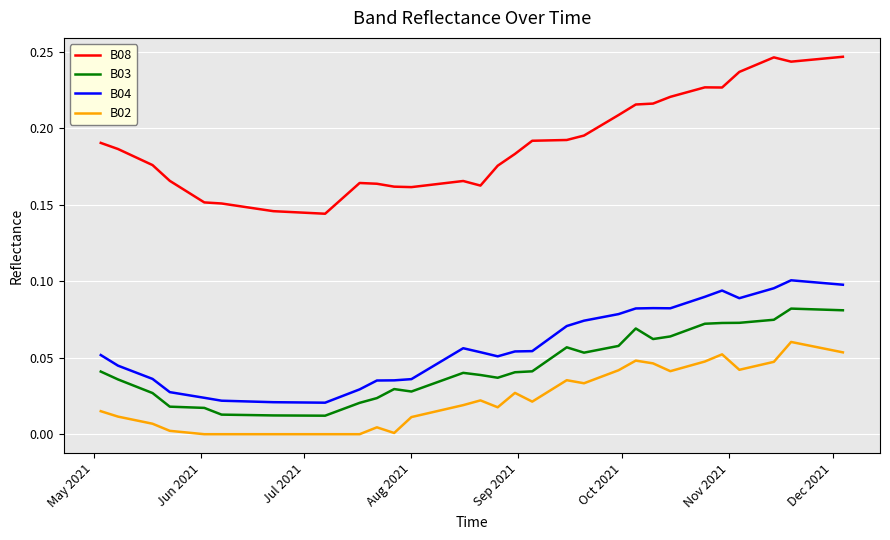

True or false: B03 and B02 intersect in this chart.

False